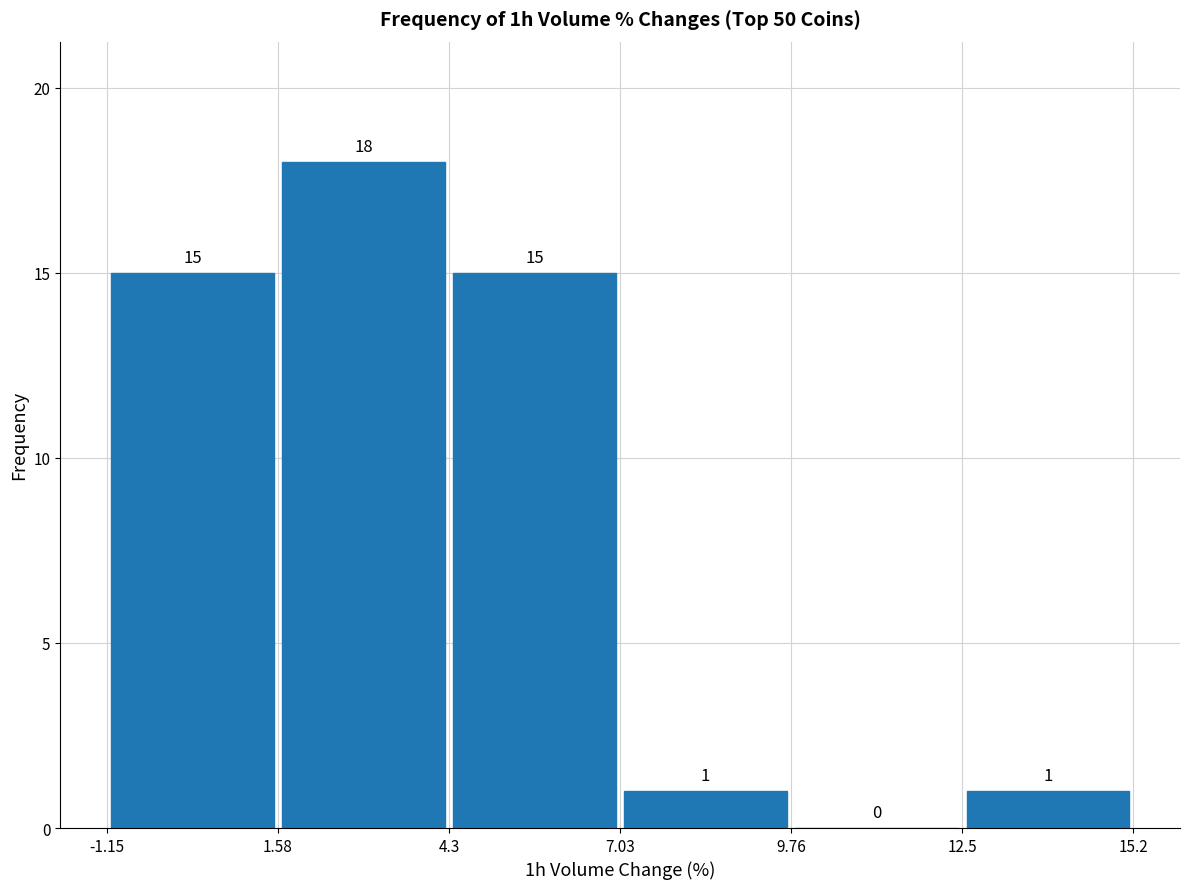

Over which range of the x-axis is the bar tallest?

1.58 to 4.3